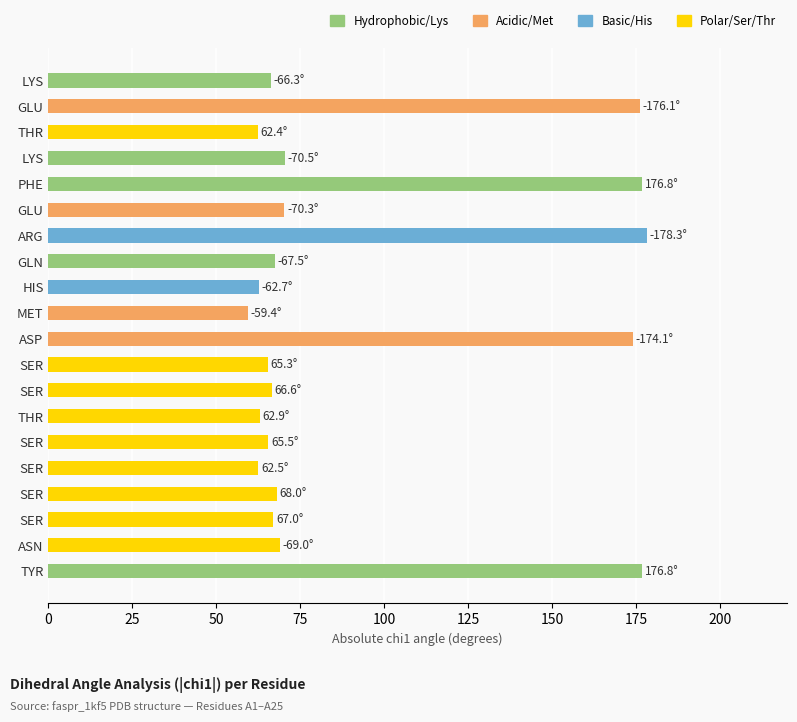

What position from the left is 150?

7